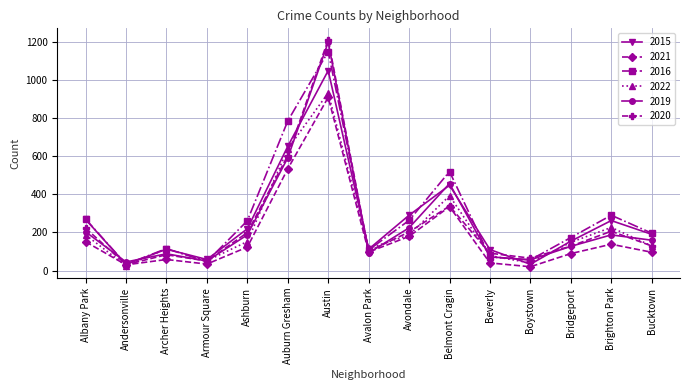

True or false: 2022 has more than 2 points higher than both neighbors.

True